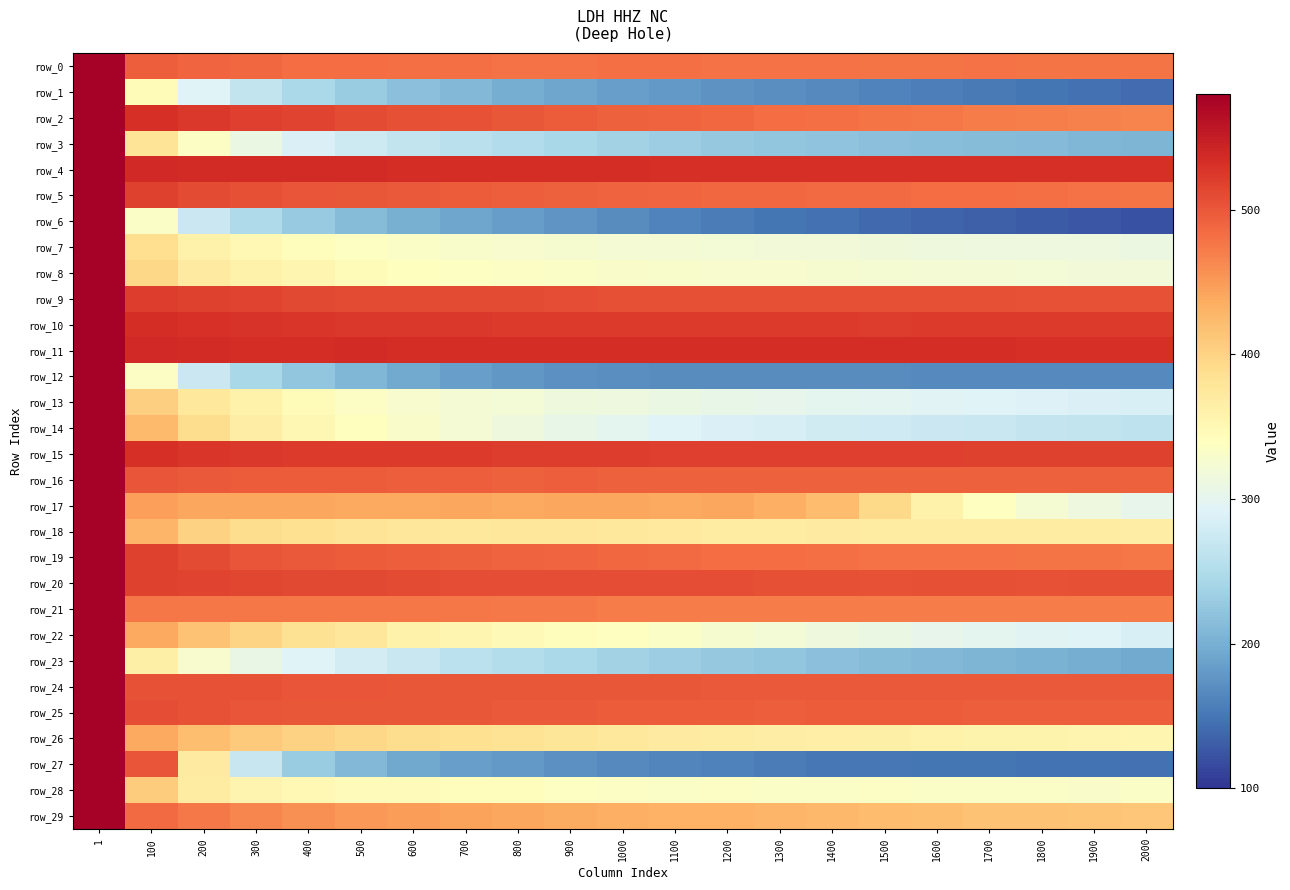

At 1900, list the series in order from smallest to largest.

row_6, row_1, row_27, row_12, row_23, row_3, row_14, row_13, row_22, row_7, row_17, row_8, row_28, row_26, row_18, row_29, row_2, row_21, row_19, row_0, row_5, row_16, row_25, row_24, row_9, row_20, row_15, row_10, row_4, row_11